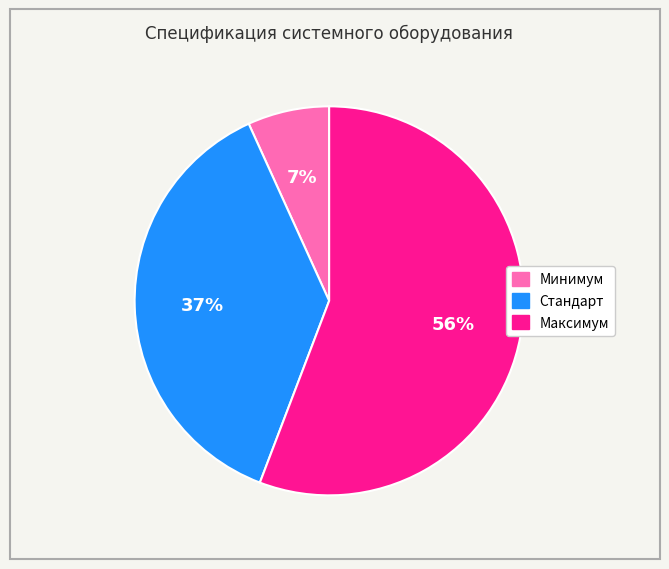

True or false: Минимум accounts for 1% of the total.

False